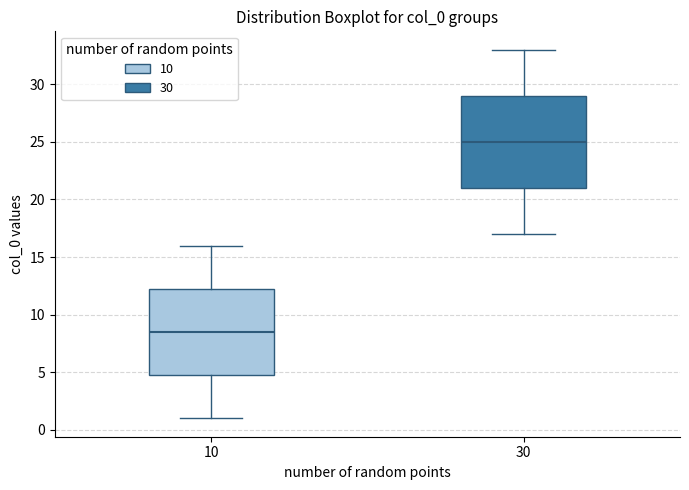

Reading left to right, transcribe this box plot: for each box, give where its median line is, the range the box spans, and where its two whiskers end, as read against the y-axis. The values are not printed on the chart, so give them approximately, as read against the axis.

10: median 8.5, box 5.0 to 12.5, whiskers 1.0 to 16.0
30: median 25.0, box 21.0 to 29.0, whiskers 17.0 to 33.0